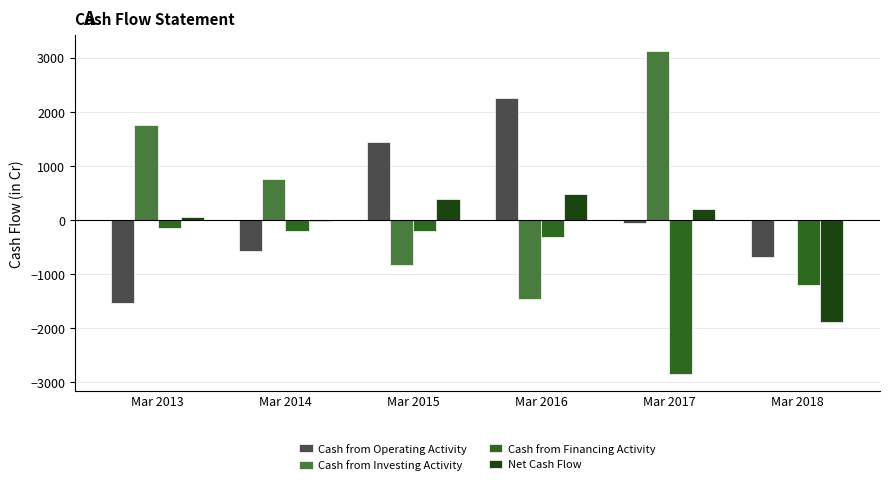

What is the highest value of the Cash from Financing Activity series?

-158